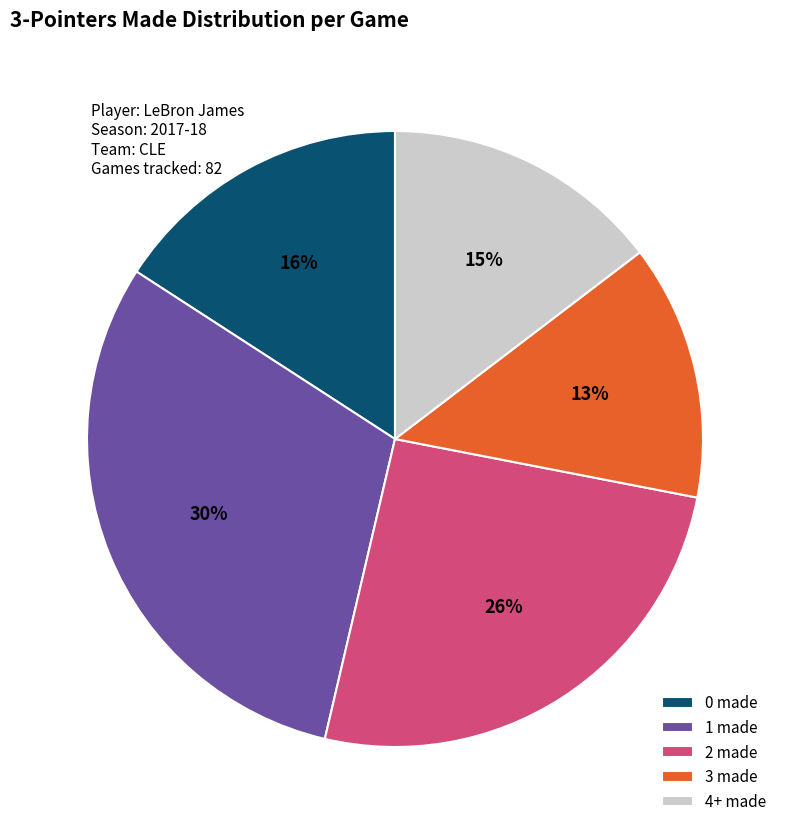

How many segments does this pie chart have?

5